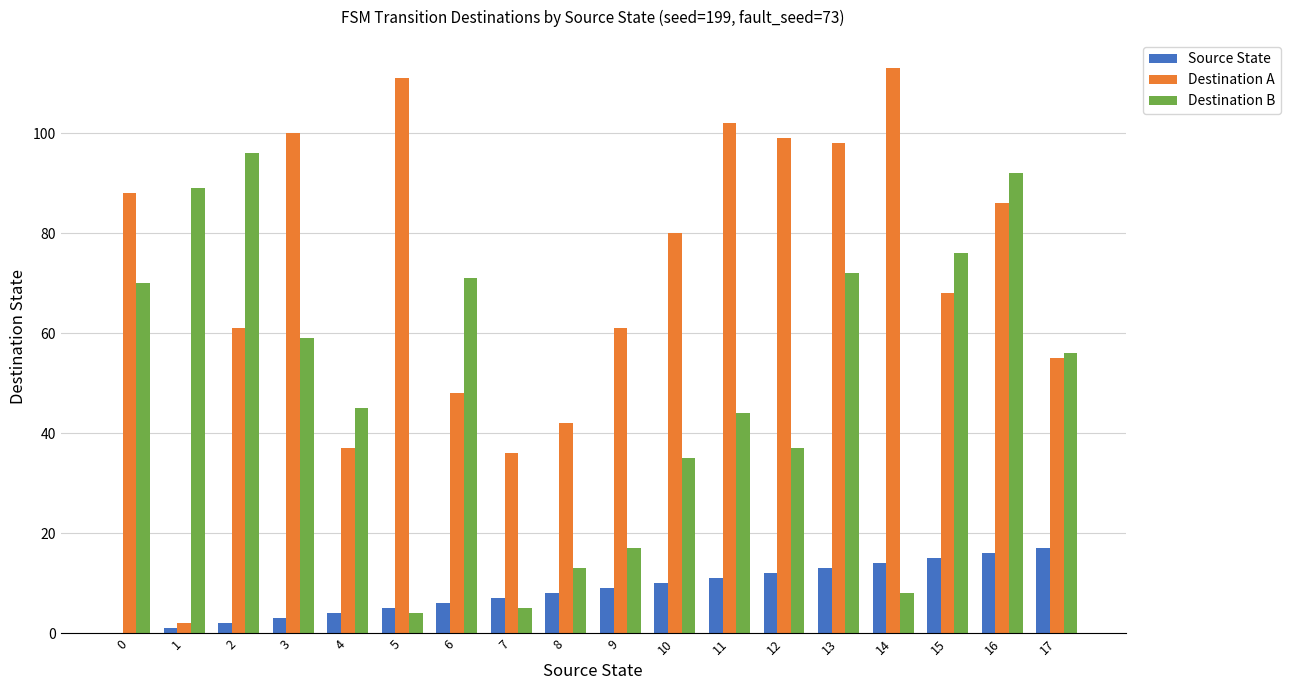

Reading left to right, transcribe all the data shown in this chart.

Source State: 0=0	1=1	2=2	3=3	4=4	5=5	6=6	7=7	8=8	9=9	10=10	11=11	12=12	13=13	14=14	15=15	16=16	17=17
Destination A: 0=88	1=2	2=61	3=100	4=37	5=111	6=48	7=36	8=42	9=61	10=80	11=102	12=99	13=98	14=113	15=68	16=86	17=55
Destination B: 0=70	1=89	2=96	3=59	4=45	5=4	6=71	7=5	8=13	9=17	10=35	11=44	12=37	13=72	14=8	15=76	16=92	17=56